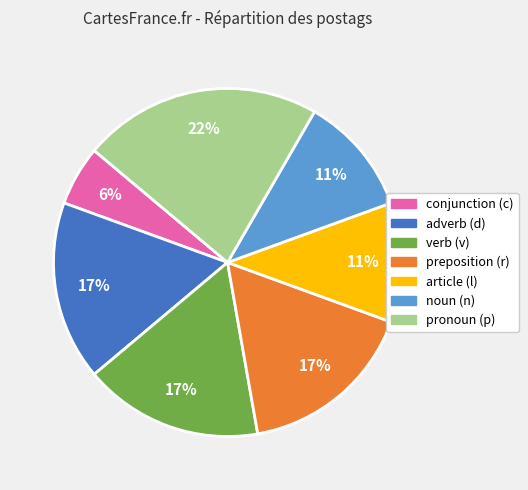

Is there a majority slice in this chart?

No